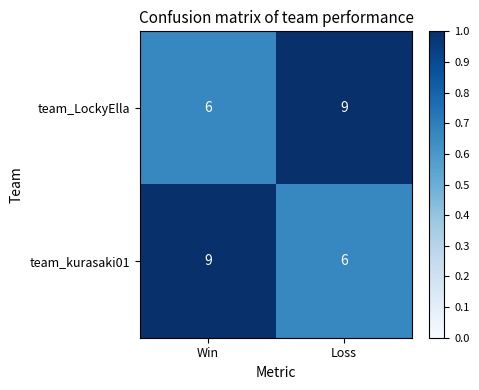

The team_kurasaki01 series shows 13 at Win. True or false?

False